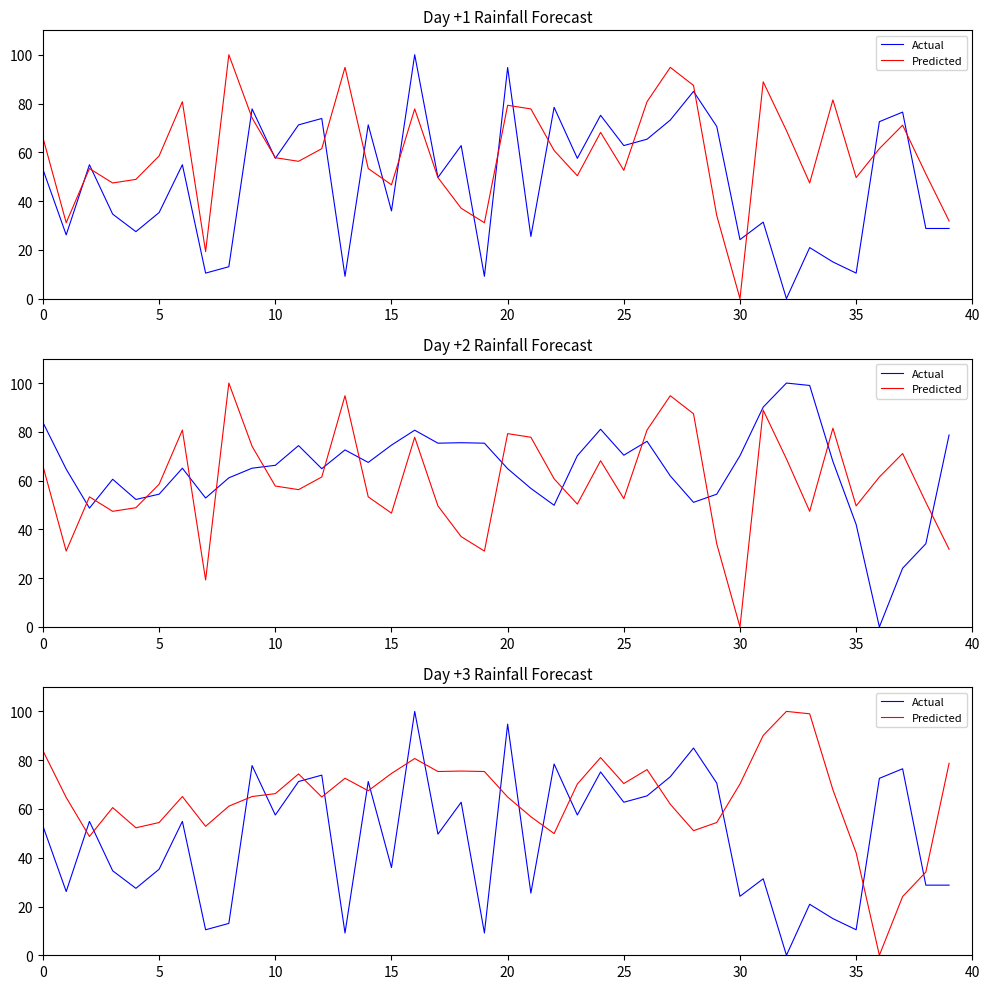

How many series are shown in this chart?

2